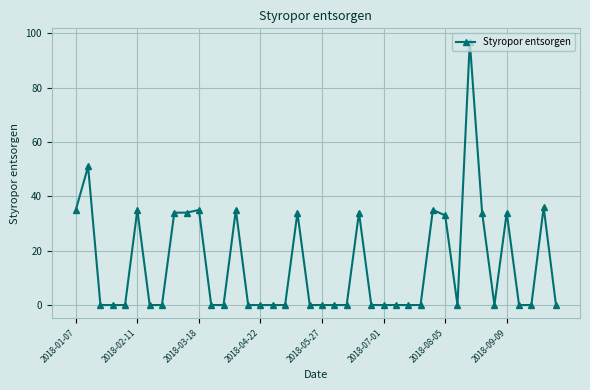

What is the value of the 30th point from the left?

35